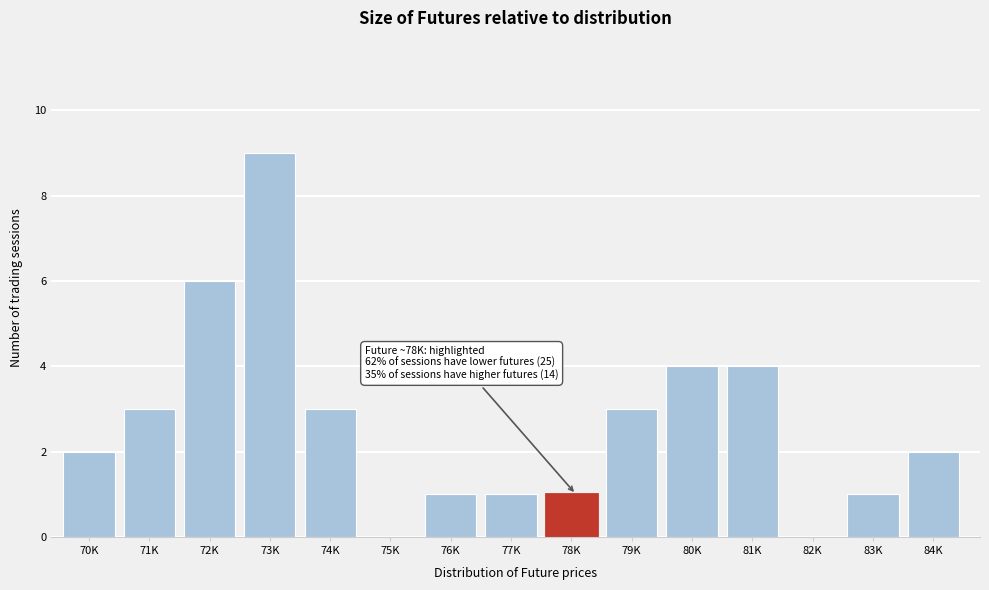

Reading left to right, extract all data points from this chart.

70K=2	71K=3	72K=6	73K=9	74K=3	75K=0	76K=1	77K=1	78K=1	79K=3	80K=4	81K=4	82K=0	83K=1	84K=2